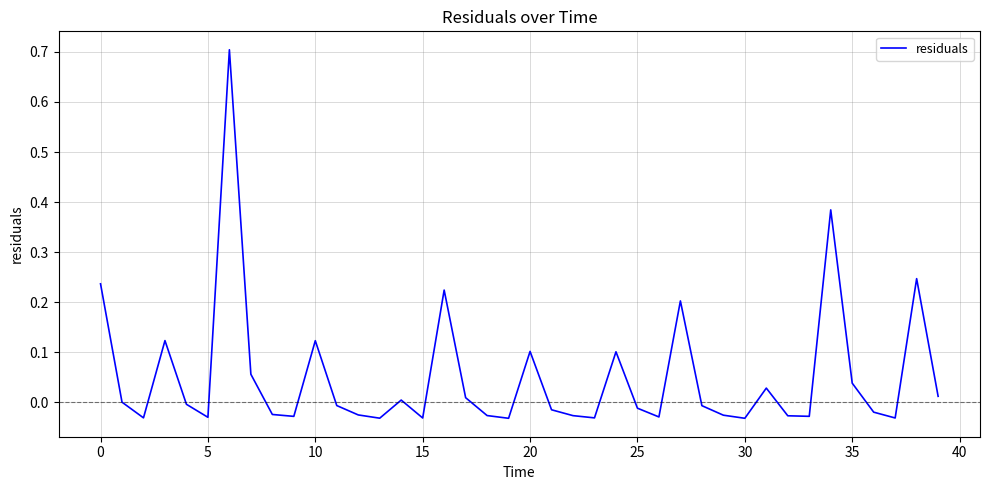

What is the greatest value displayed?

0.7